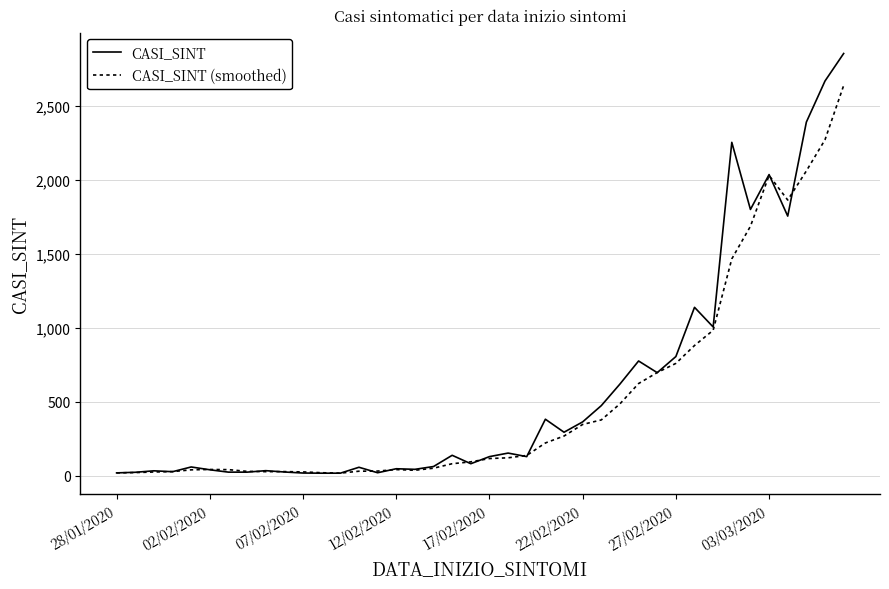

Which series has the widest spread of values?

CASI_SINT